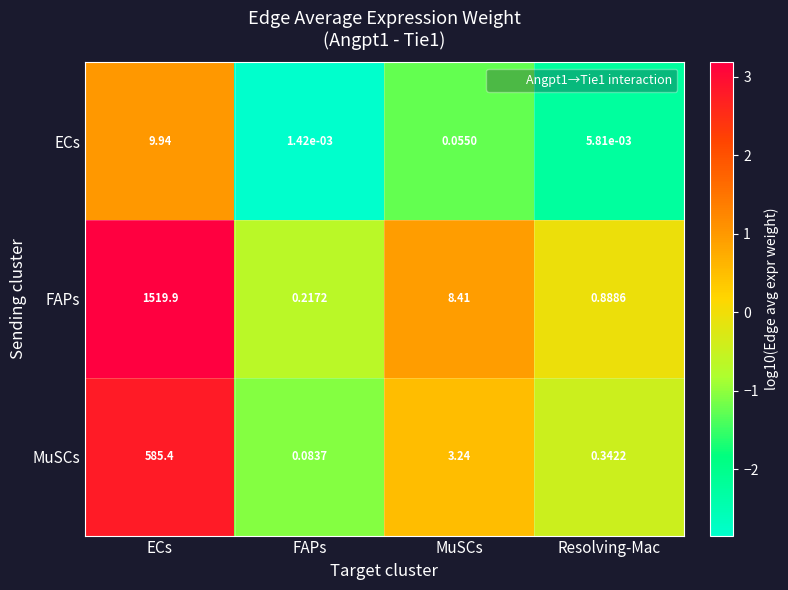

At FAPs, list the series in order from largest to smallest.

FAPs, MuSCs, ECs